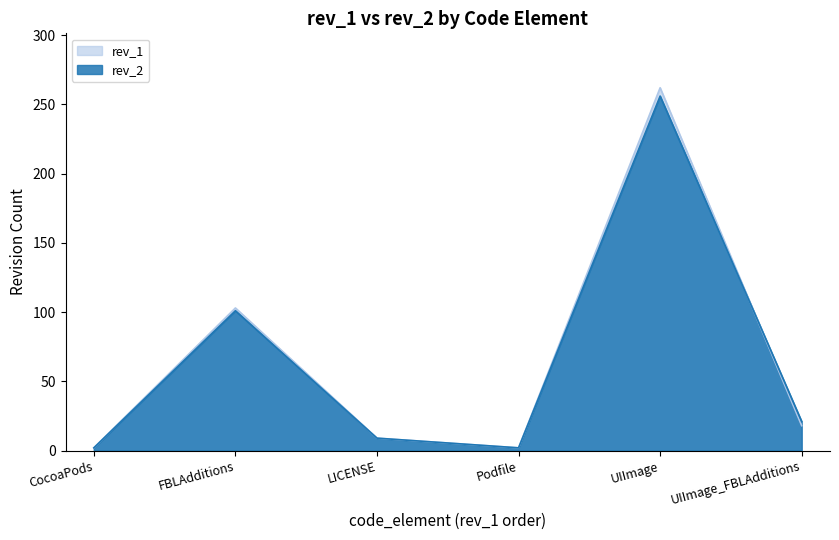

What is the total value across all series at UIImage_FBLAdditions?

39